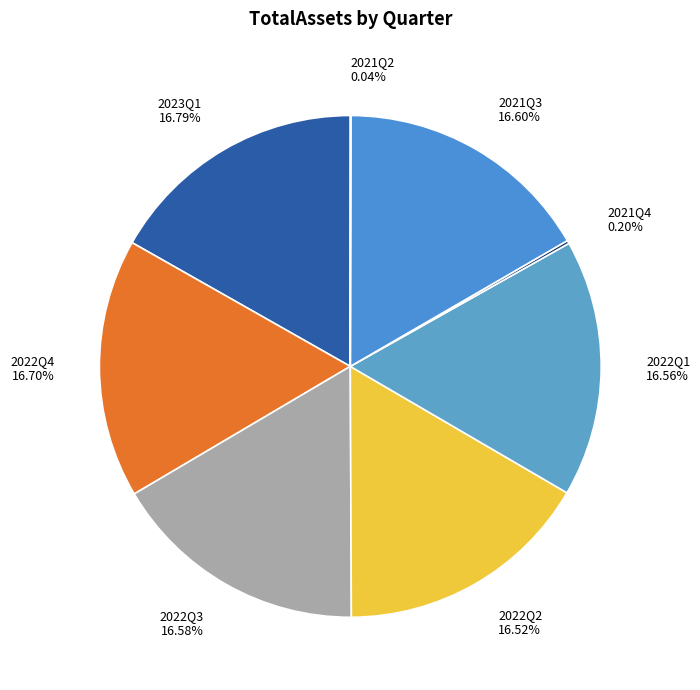

To the nearest percent, what is the difference between the largest and smallest slice percentages?

17%